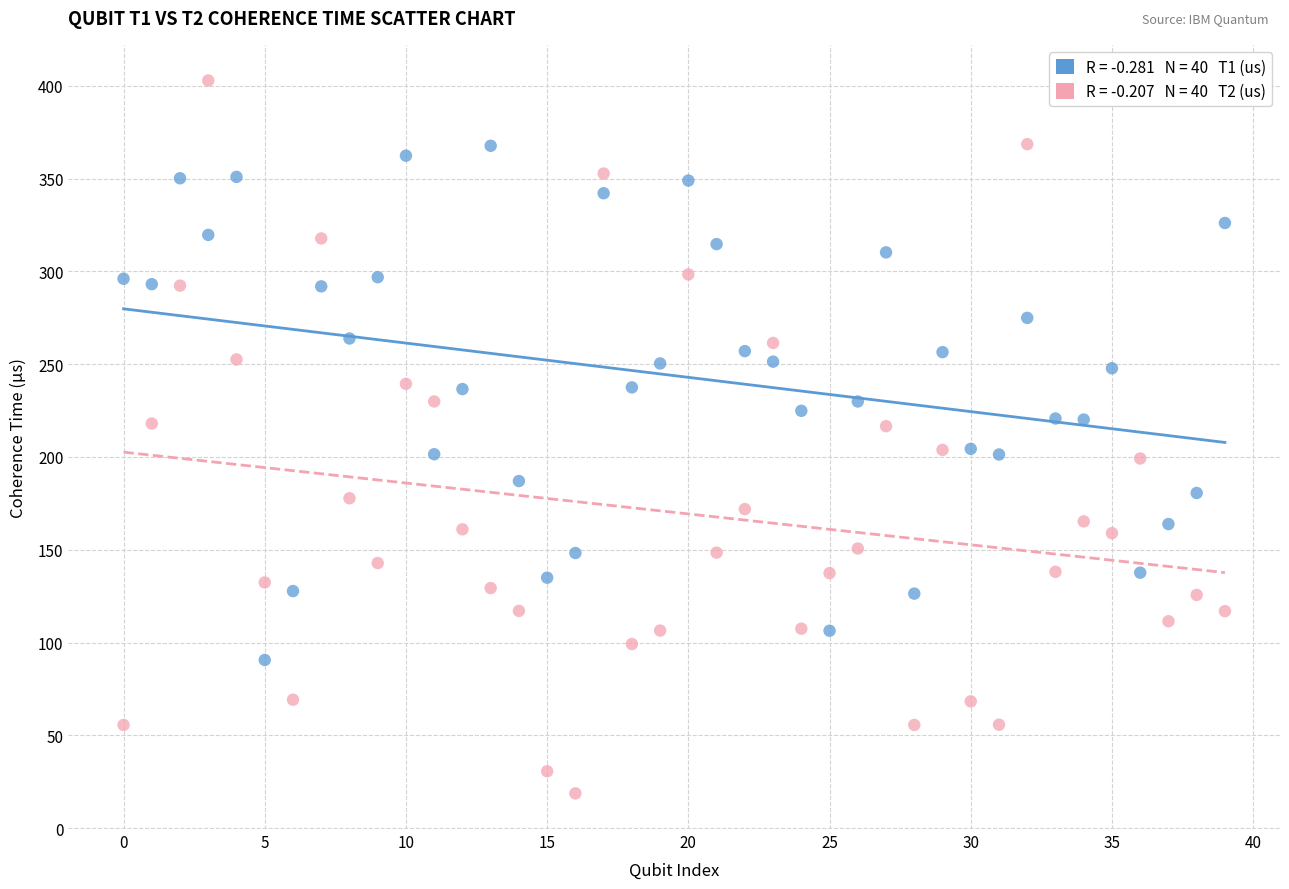

Across all data points, what is the range of Y values (max minus min)?

384.0